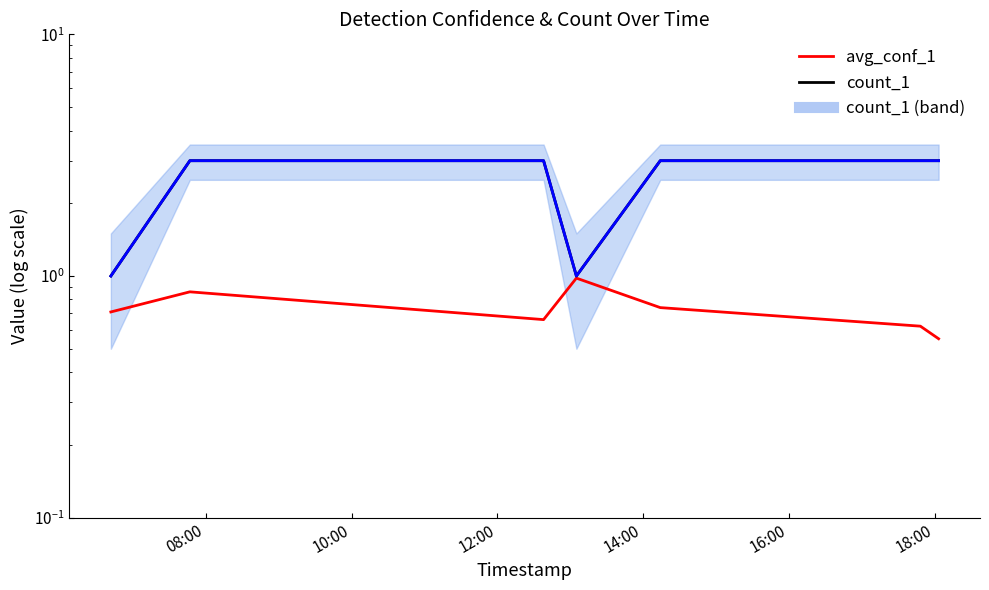

At how many categories does at least one series exceed 0?

7